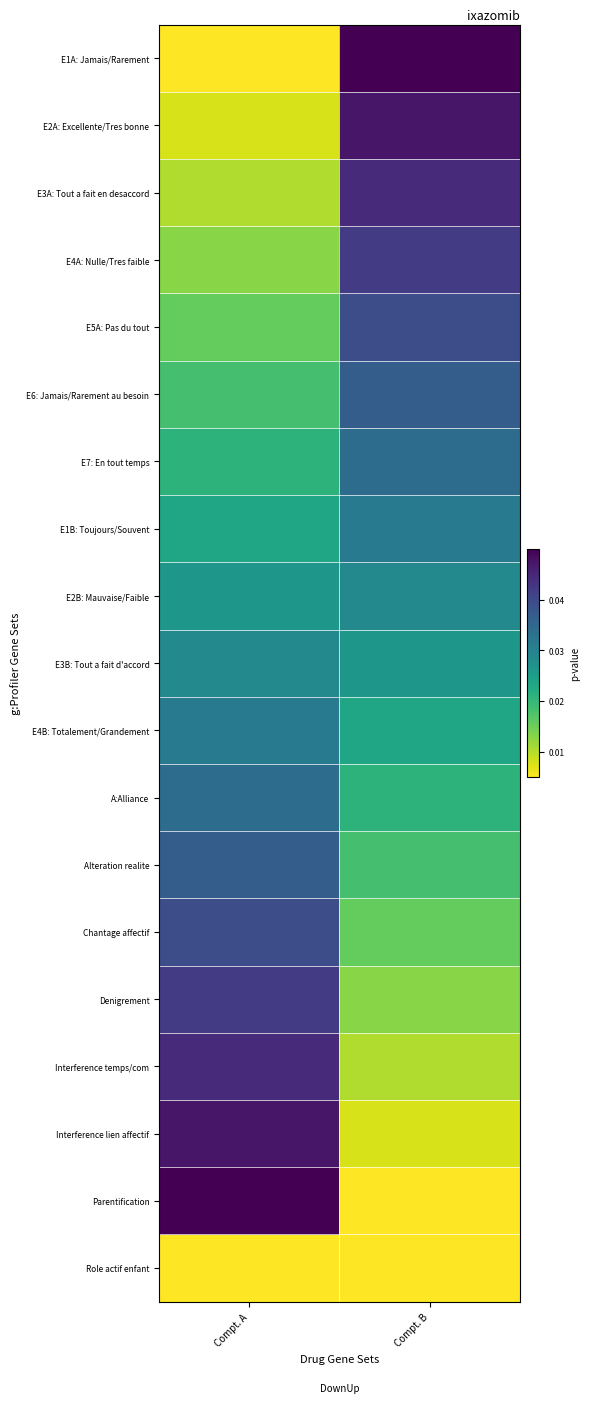

Reading left to right, list all the values displayed in this chart.

E1A: Jamais/Rarement: Compt. A=0.0	Compt. B=0.1
E2A: Excellente/Tres bonne: Compt. A=0.0	Compt. B=0.0
E3A: Tout a fait en desaccord: Compt. A=0.0	Compt. B=0.0
E4A: Nulle/Tres faible: Compt. A=0.0	Compt. B=0.0
E5A: Pas du tout: Compt. A=0.0	Compt. B=0.0
E6: Jamais/Rarement au besoin: Compt. A=0.0	Compt. B=0.0
E7: En tout temps: Compt. A=0.0	Compt. B=0.0
E1B: Toujours/Souvent: Compt. A=0.0	Compt. B=0.0
E2B: Mauvaise/Faible: Compt. A=0.0	Compt. B=0.0
E3B: Tout a fait d'accord: Compt. A=0.0	Compt. B=0.0
E4B: Totalement/Grandement: Compt. A=0.0	Compt. B=0.0
A:Alliance: Compt. A=0.0	Compt. B=0.0
Alteration realite: Compt. A=0.0	Compt. B=0.0
Chantage affectif: Compt. A=0.0	Compt. B=0.0
Denigrement: Compt. A=0.0	Compt. B=0.0
Interference temps/com: Compt. A=0.0	Compt. B=0.0
Interference lien affectif: Compt. A=0.0	Compt. B=0.0
Parentification: Compt. A=0.1	Compt. B=0.0
Role actif enfant: Compt. A=0.0	Compt. B=0.0